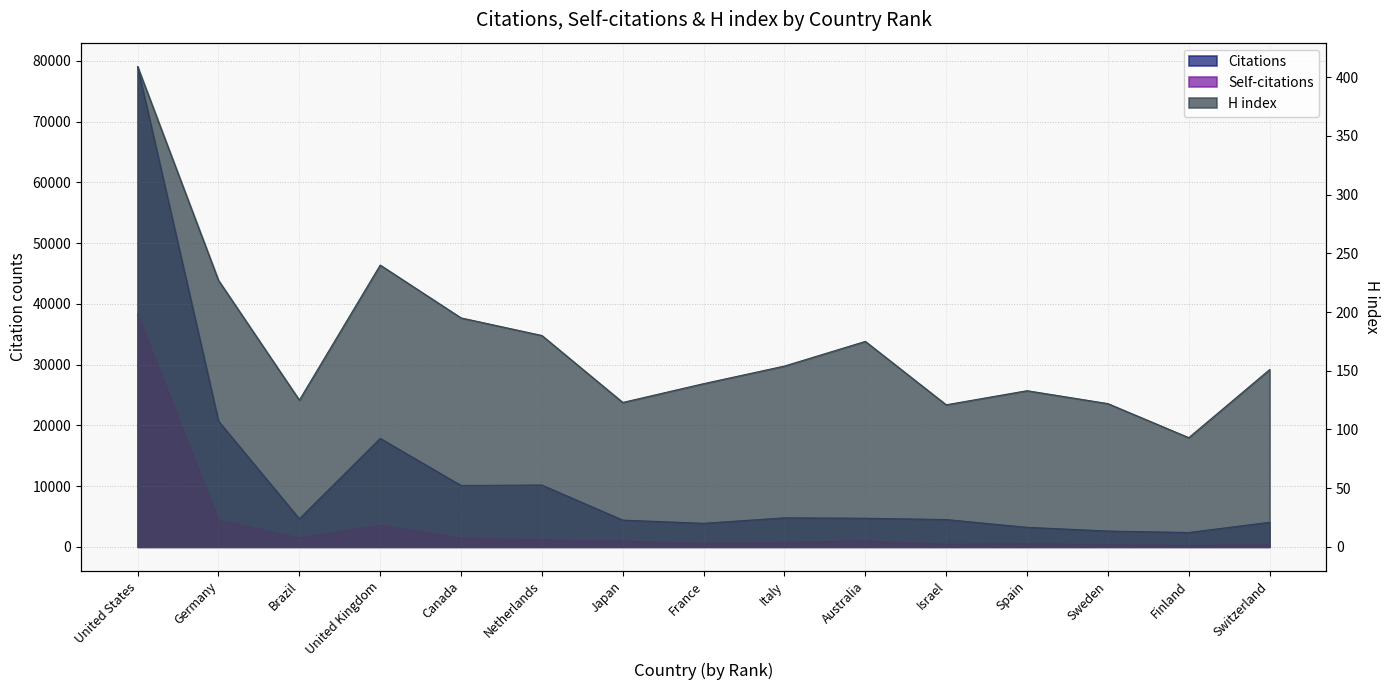

At how many categories does at least one series exceed 1809?

15